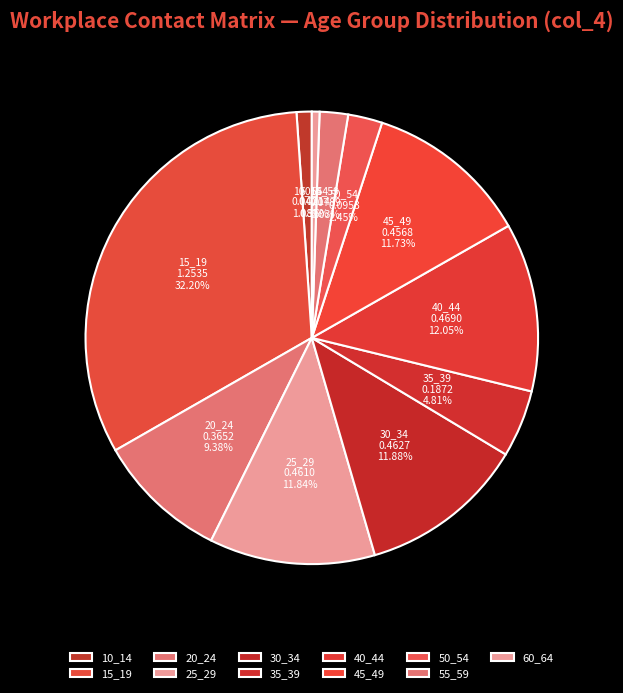

The 45_49 slice represents 12% of the pie. True or false?

True